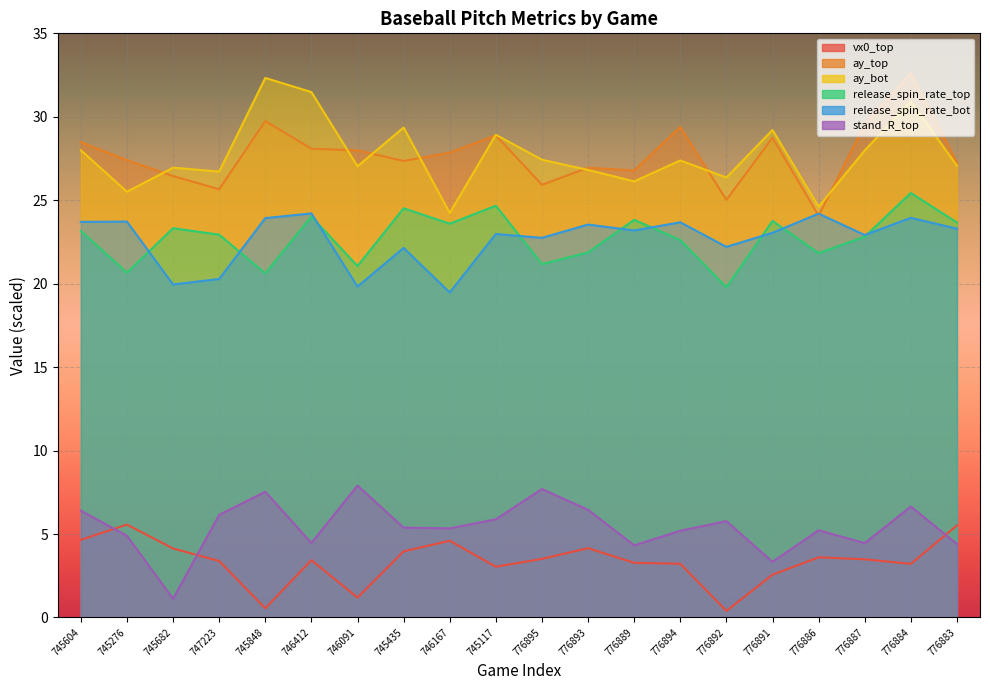

At how many categories does at least one series exceed 5?

20